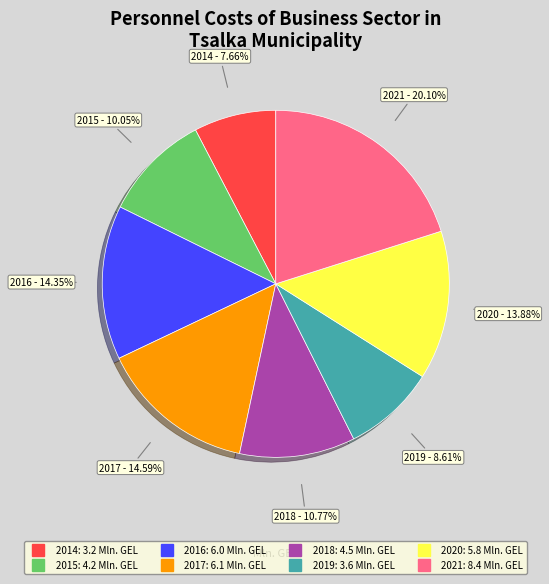

Which category has the smallest portion of the pie?

2014